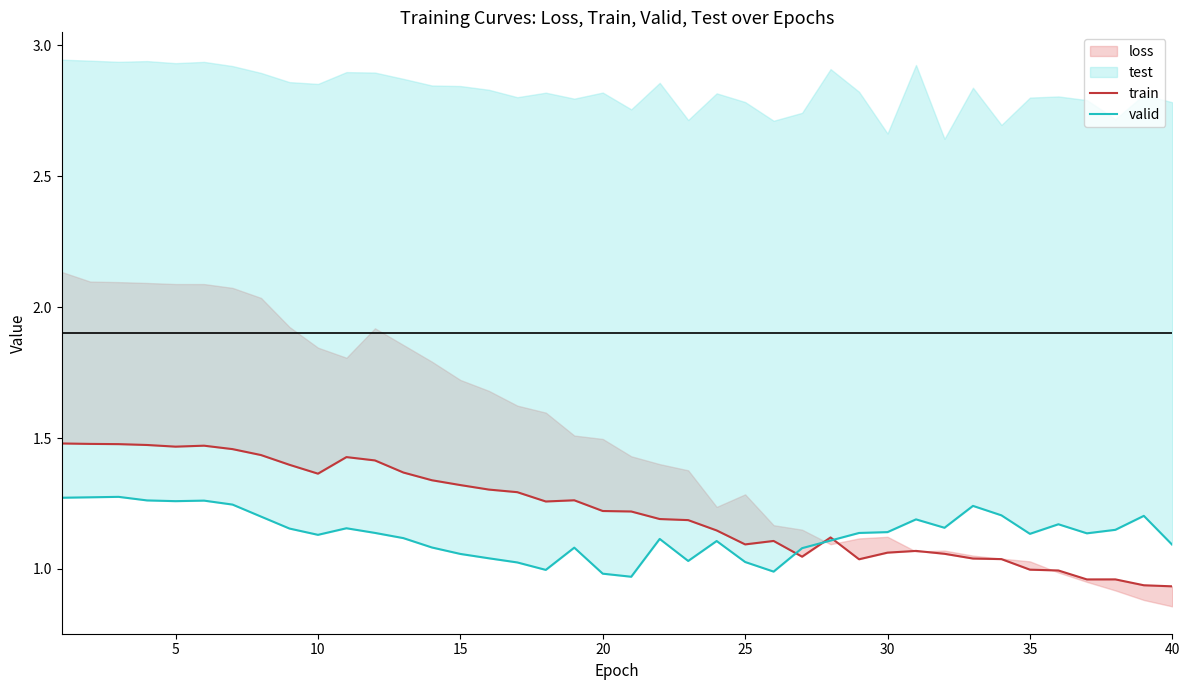

Does the chart have visible grid lines?

No